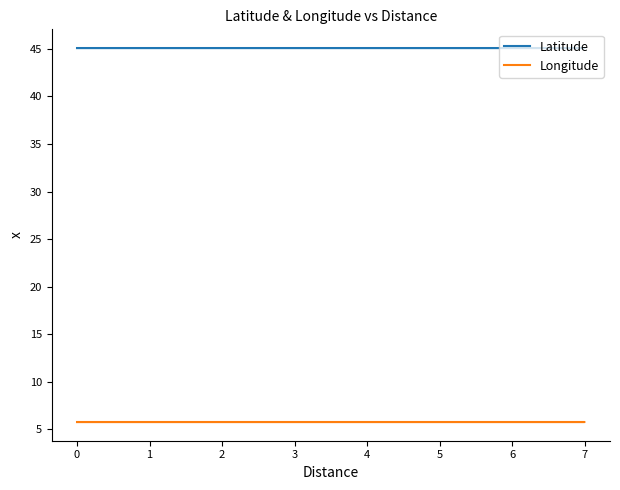

True or false: Latitude and Longitude intersect in this chart.

False